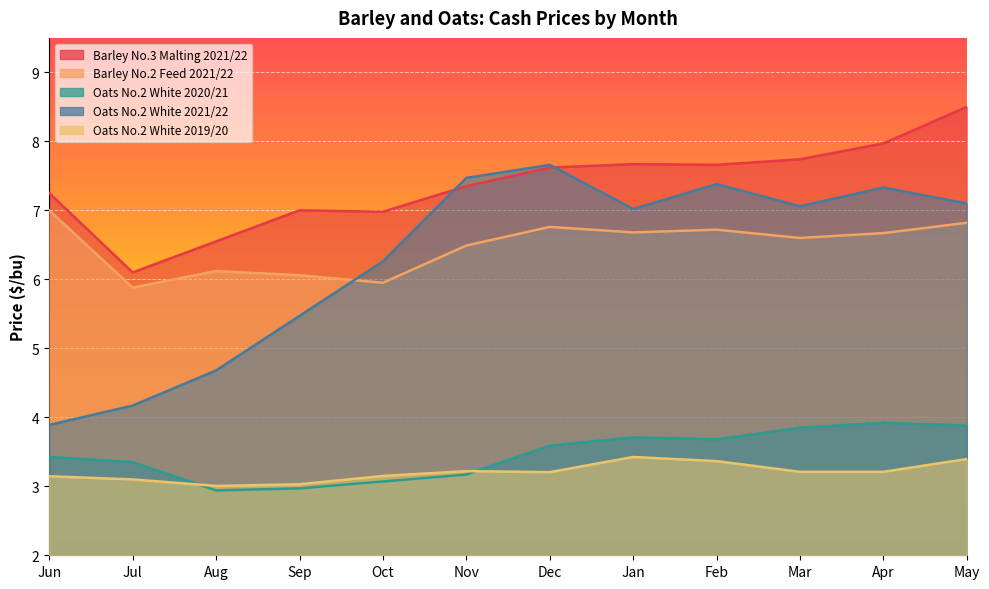

What is the minimum value for Oats No.2 White 2020/21?

2.9